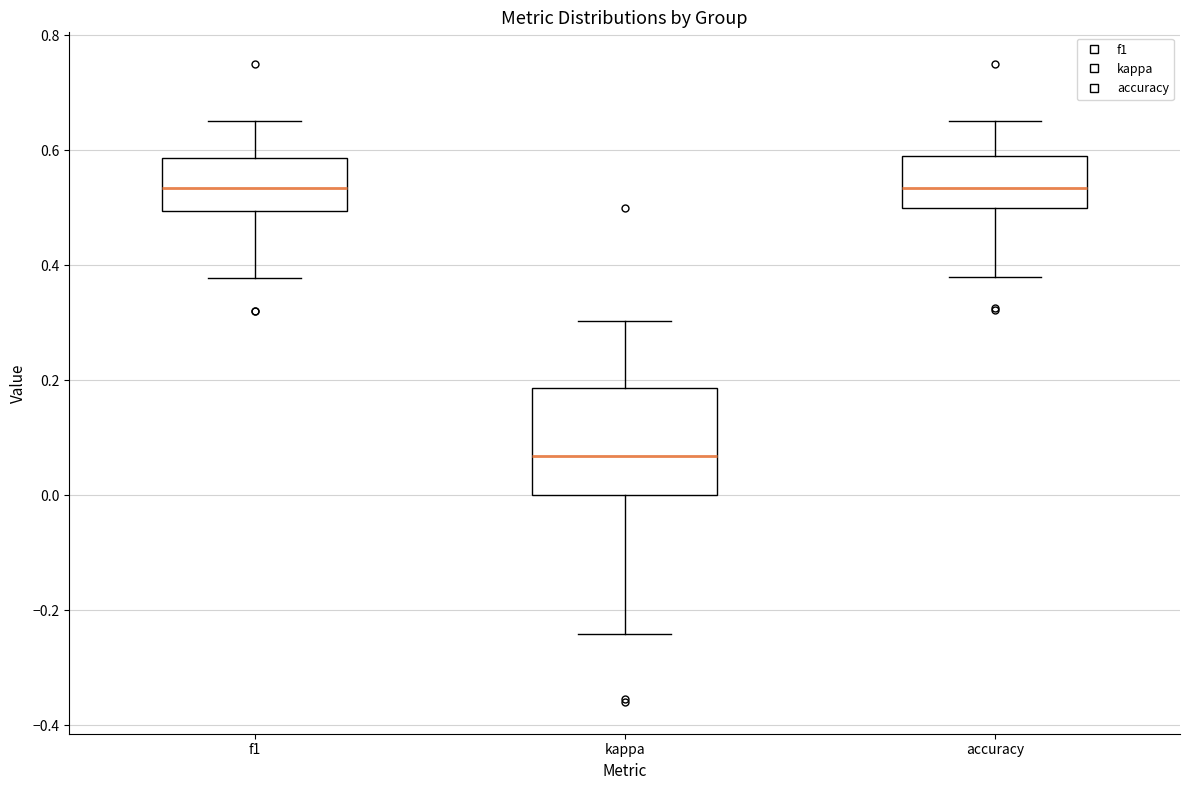

Comparing the boxes themselves (not the whiskers), which one is the tallest?

kappa